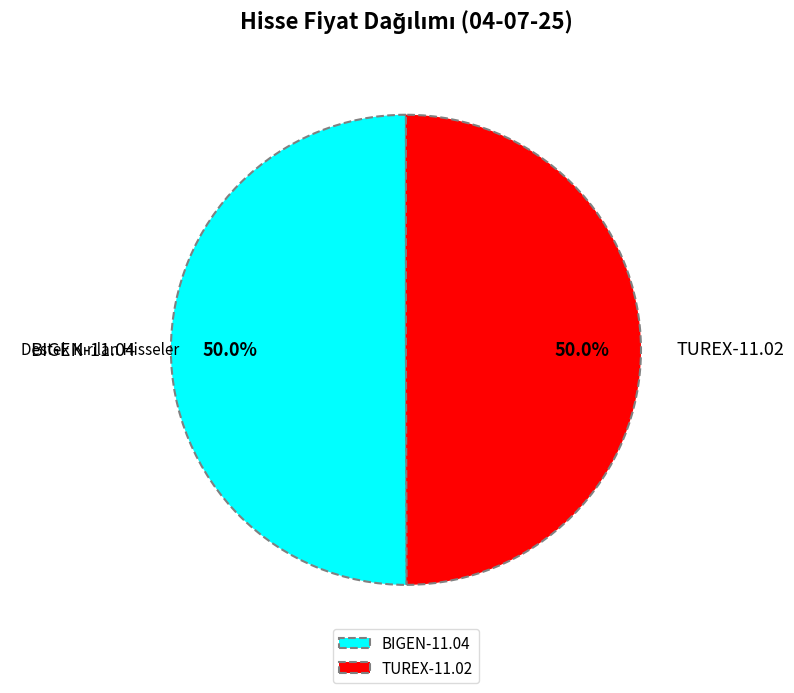

Combined, what portion of the pie is BIGEN-11.04 and TUREX-11.02?

100.0%